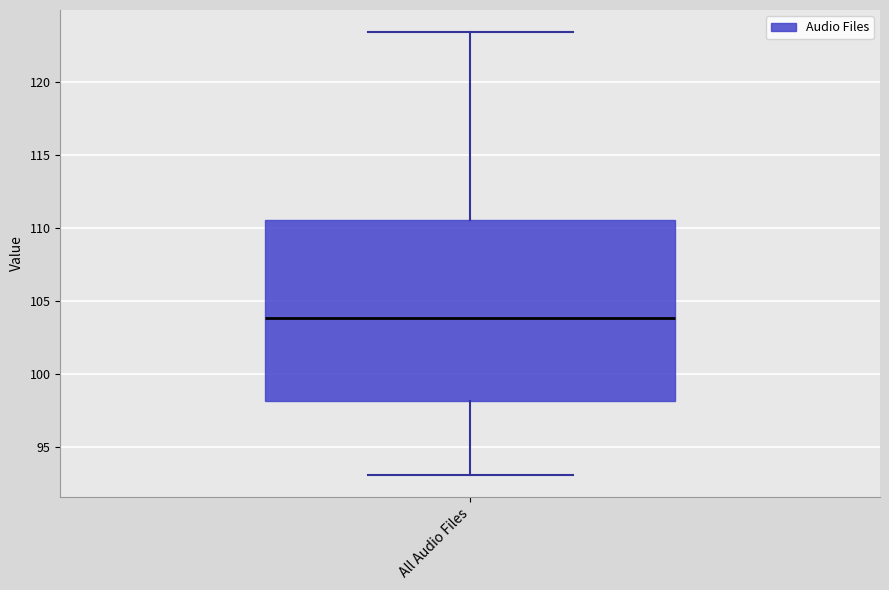

Read this box plot against the y-axis: the position of the median line, the range covered by the box, and the ends of both whiskers. The values are not printed on the chart, so give them approximately, as read against the axis.

median 104.0, box 98.0 to 110.5, whiskers 93.0 to 123.5